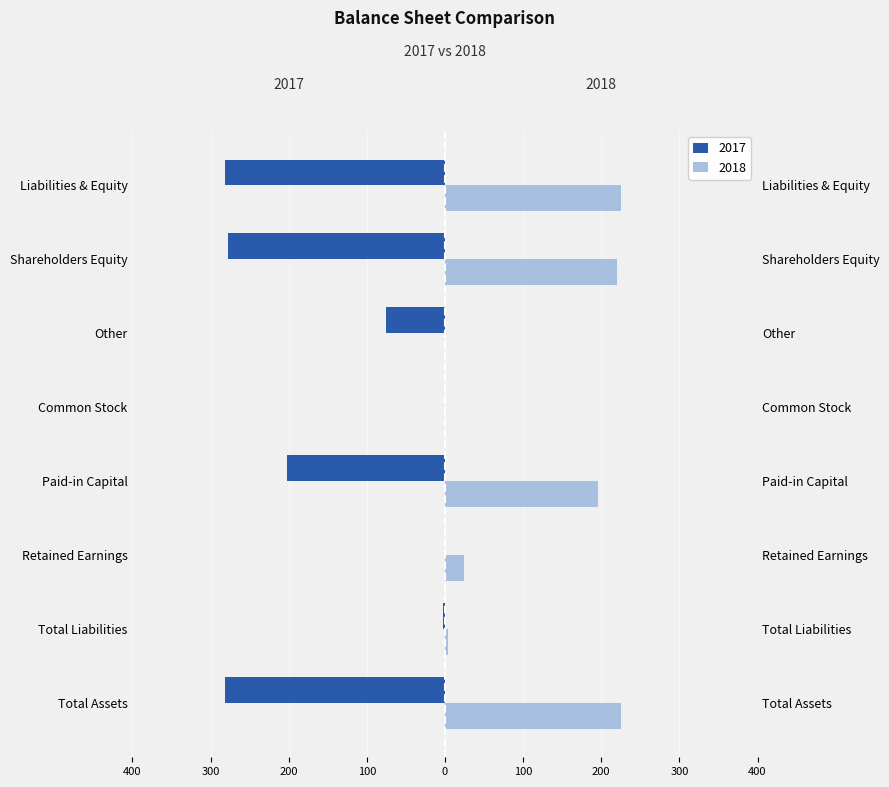

The 2018 series shows 134 at Other. True or false?

False